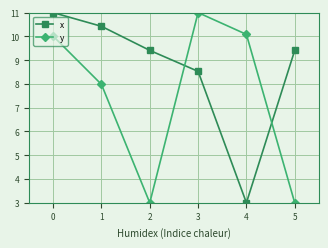

What is the difference between the second highest and minimum values in the y series?

7.1